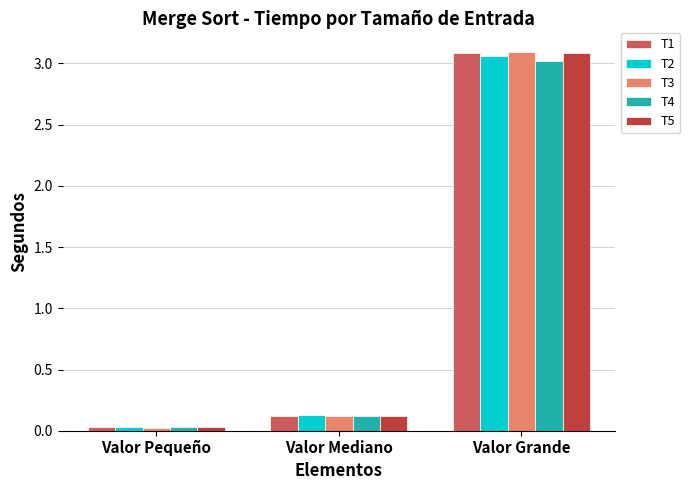

At which category is the sum across all series the highest?

Valor Grande